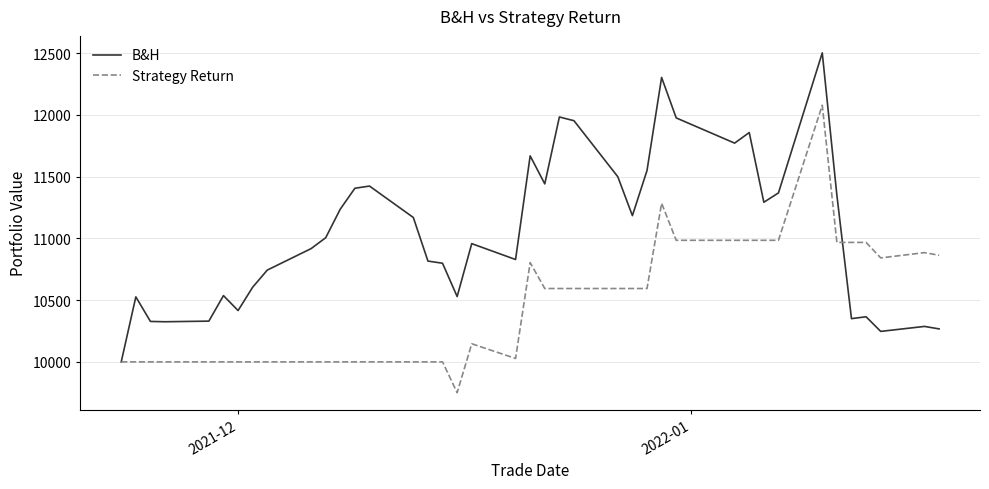

In B&H, how many points are lower than both neighbors (excluding endpoints)?

10